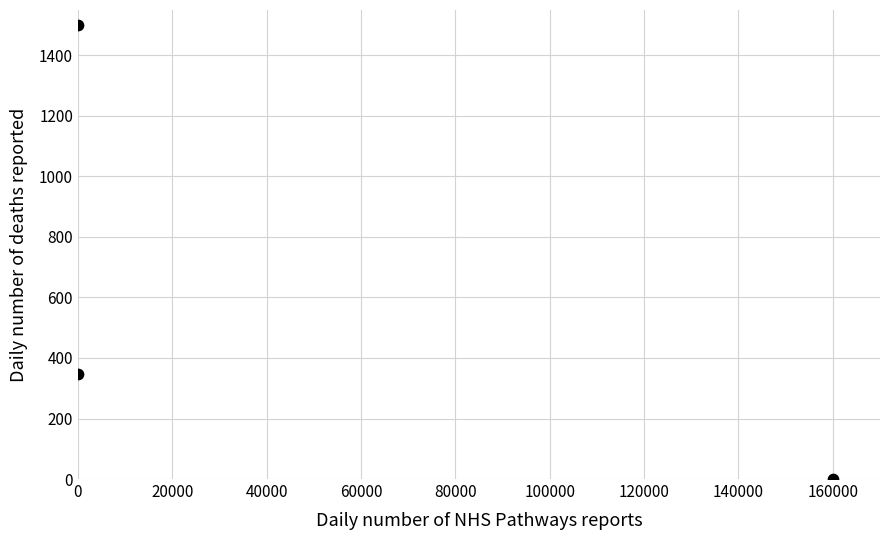

What Y value in the scatter plot is closest to 750?

347.4